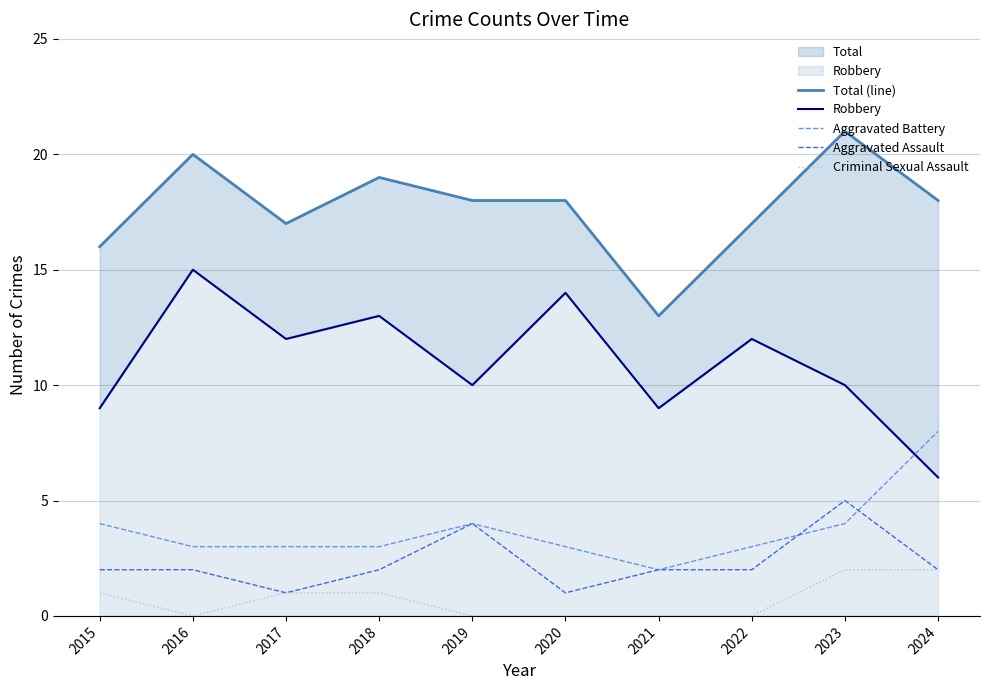

At which label does Total (line) reach its minimum?

2021